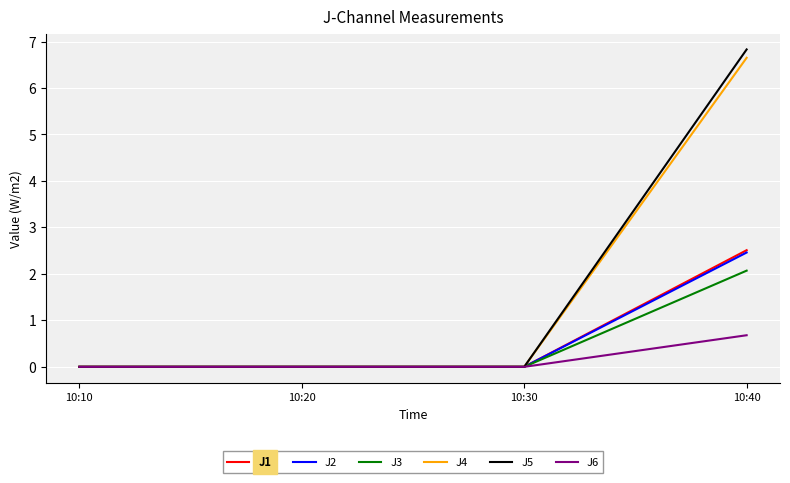

Does the chart display data point markers on the line(s)?

No